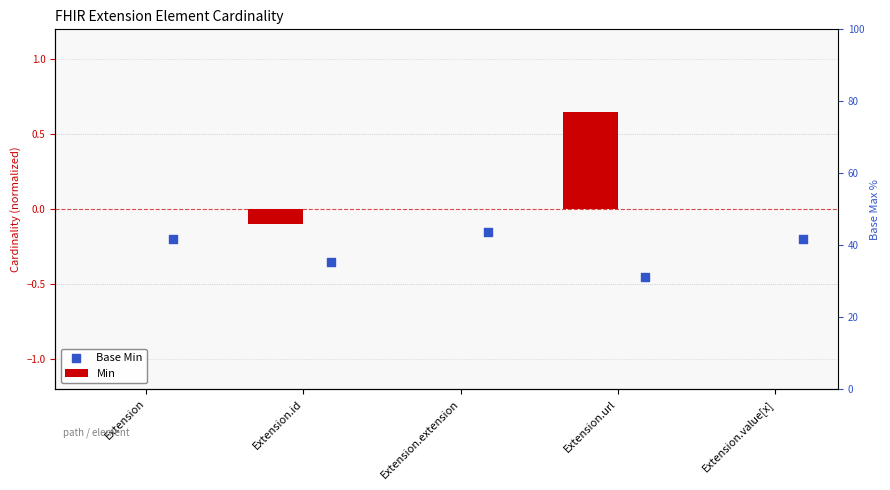

Which series has the largest Y range (max minus min)?

Min